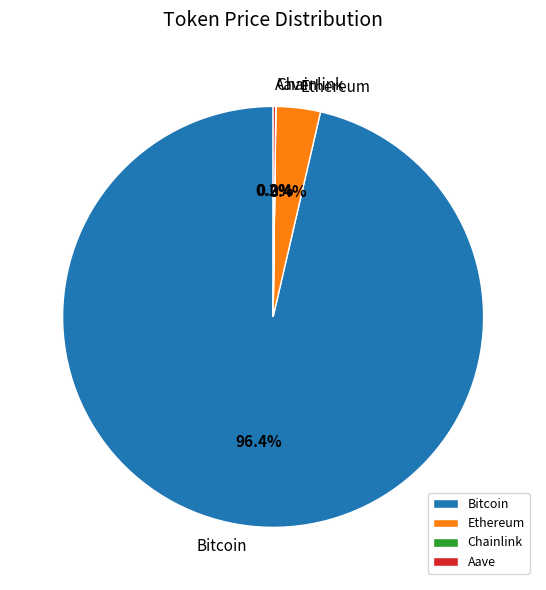

To the nearest percent, what is the average slice percentage?

25%